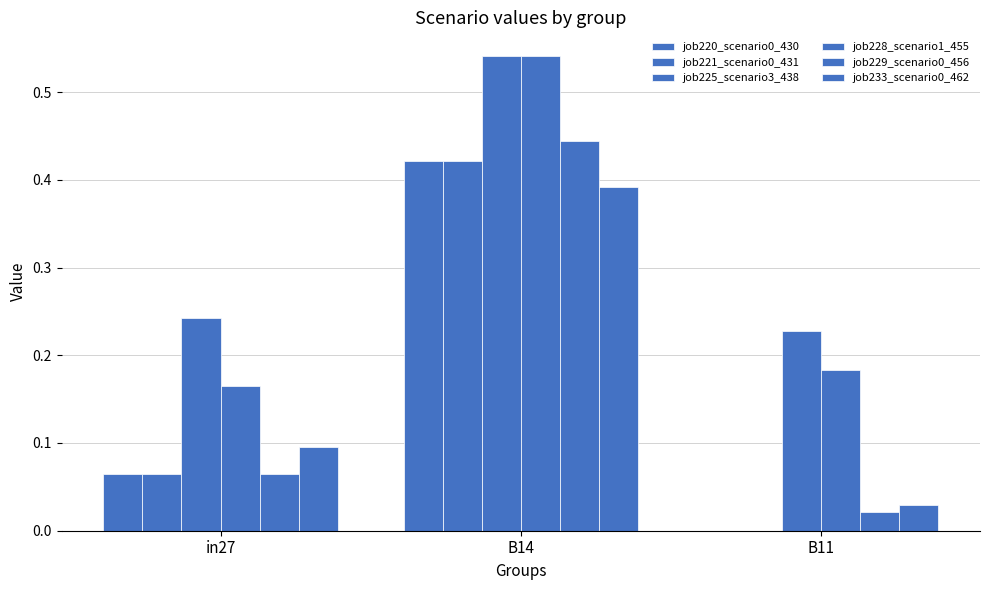

How many series are shown in this chart?

6